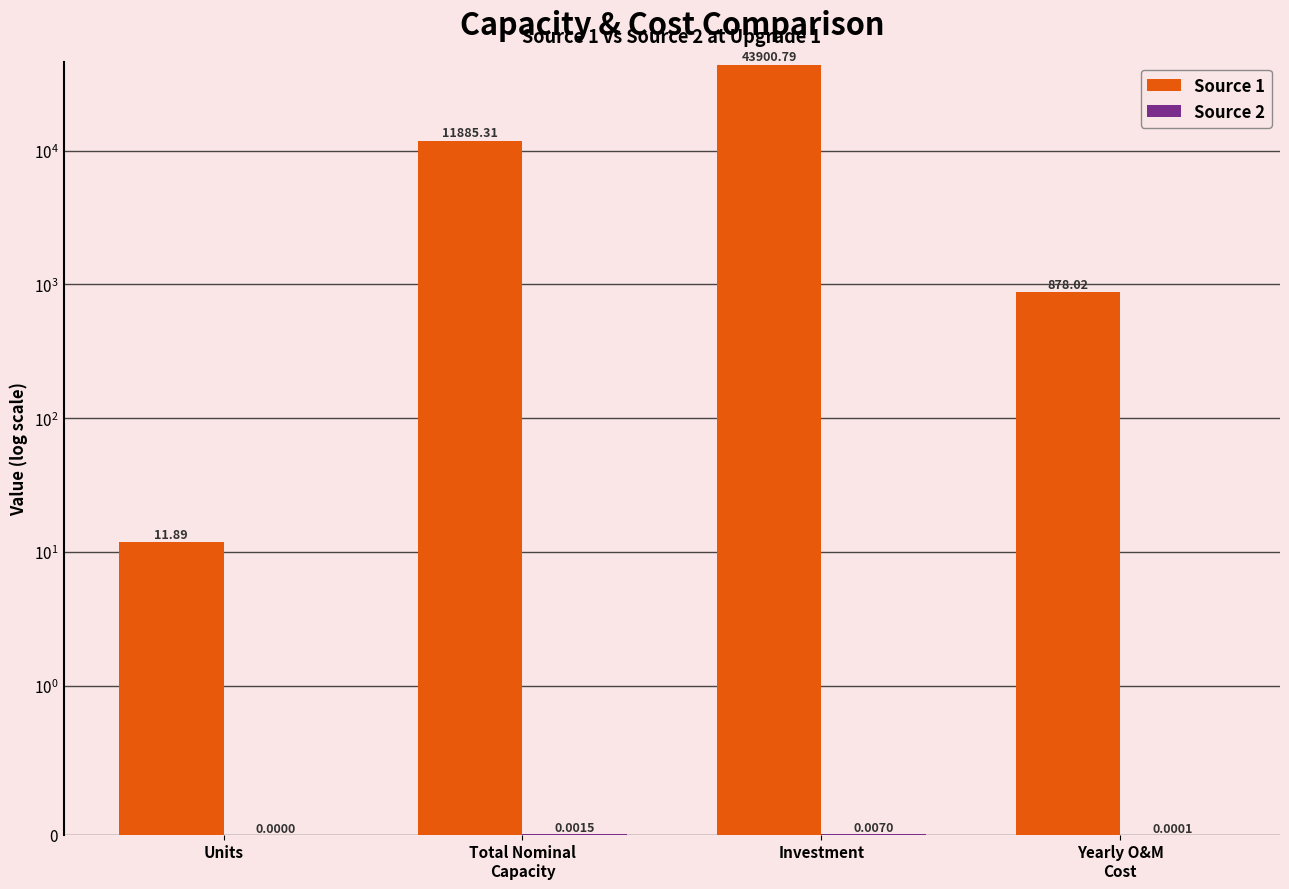

List the series in order of their overall mean, lowest first.

Source 2, Source 1